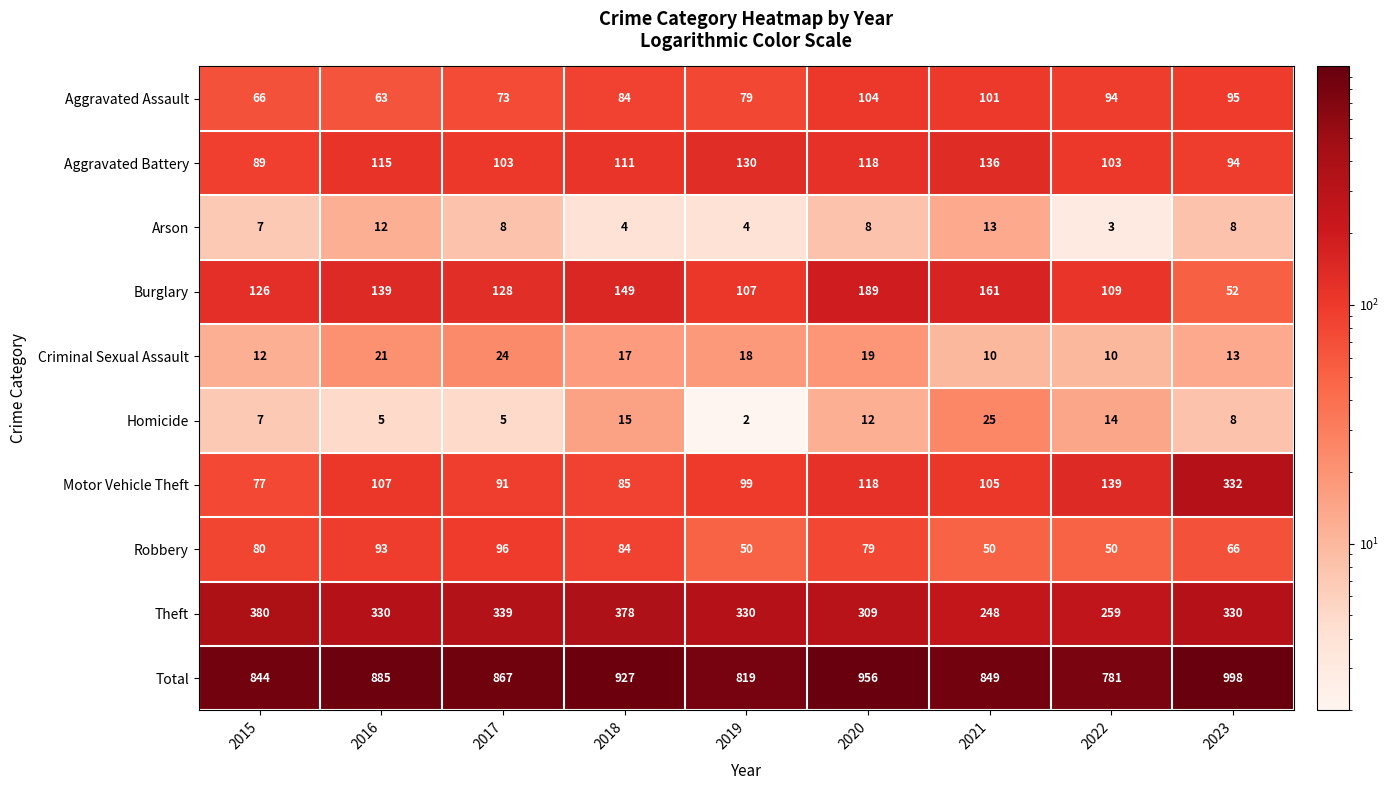

Which series changed the most between 2016 and 2017?

Total